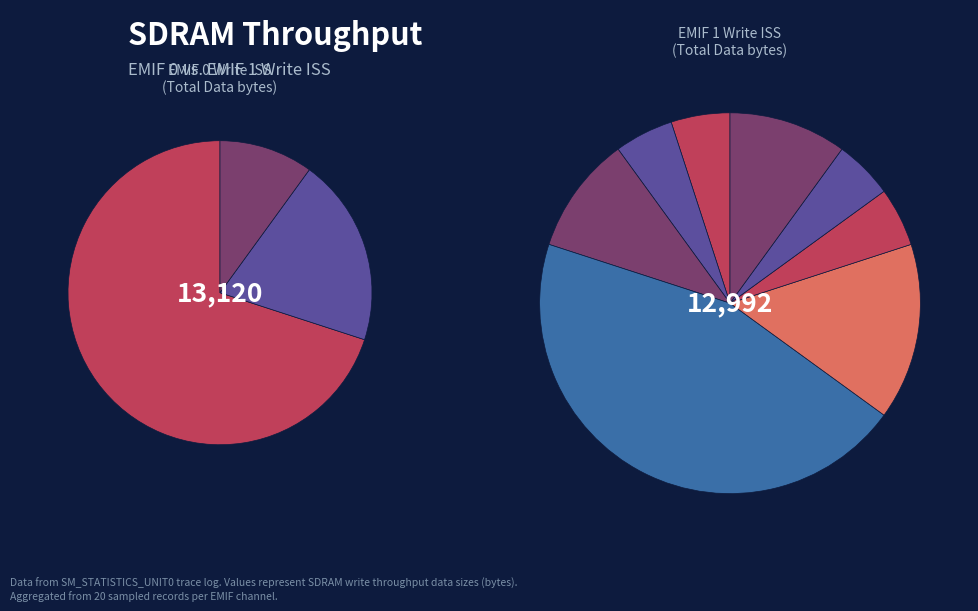

Does 9 account for over 50% of the chart?

No